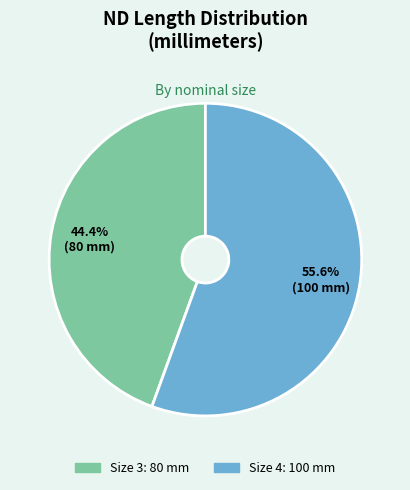

Is there a majority slice in this chart?

Yes